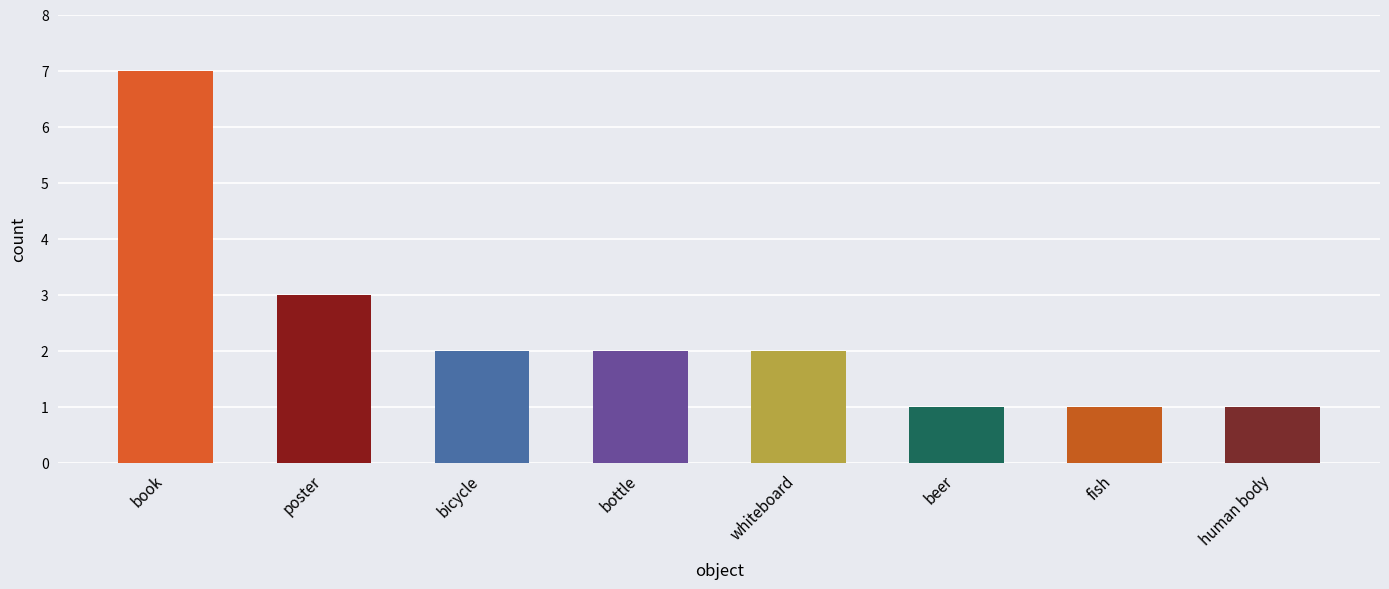

Count the number of categories in the chart.

8